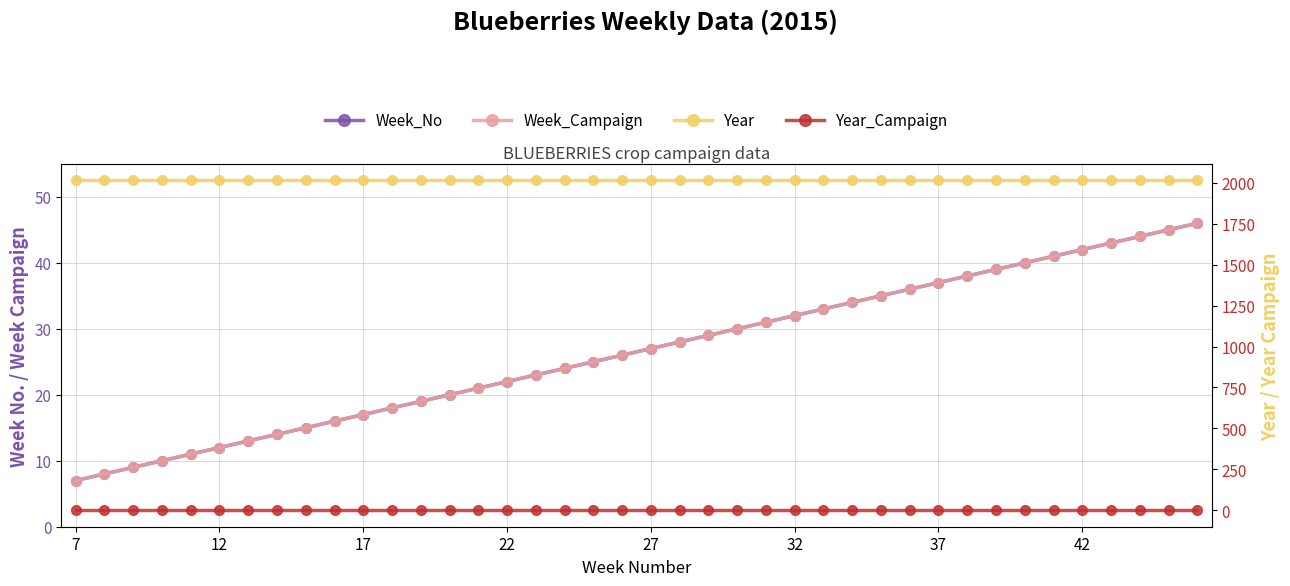

What is the average value of the Year series?

2015